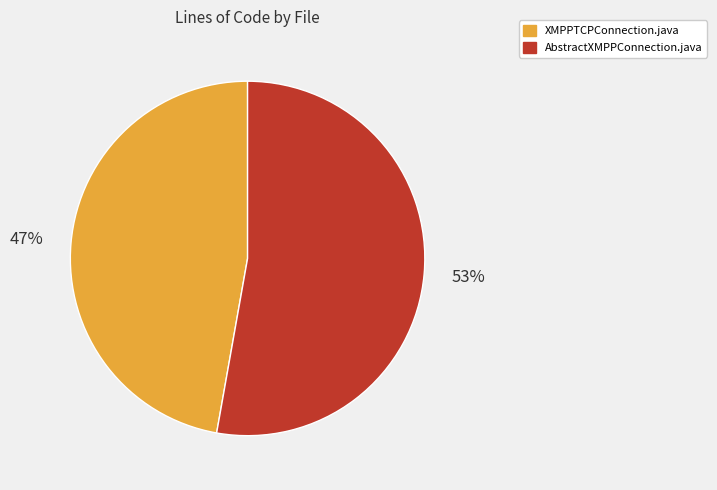

To the nearest percent, what is the difference between the XMPPTCPConnection.java and AbstractXMPPConnection.java slice percentages?

6%